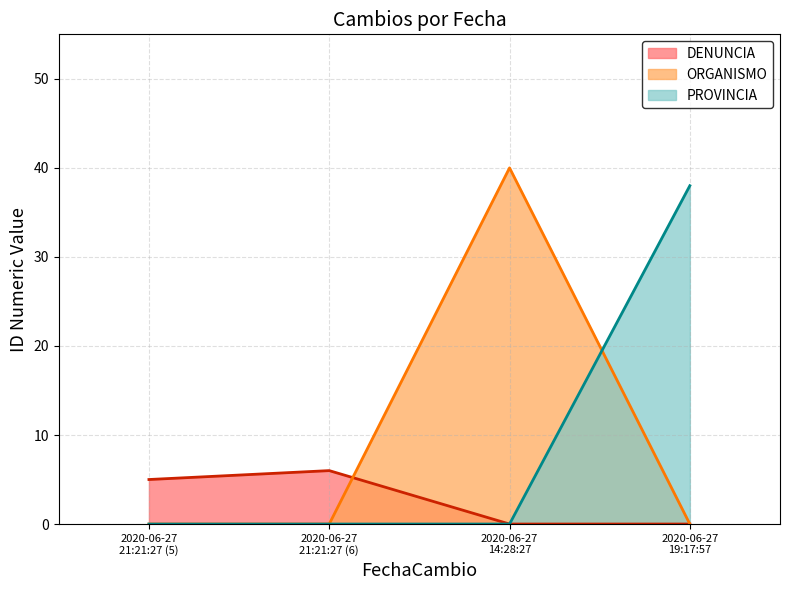

Count the number of data series in this chart.

3